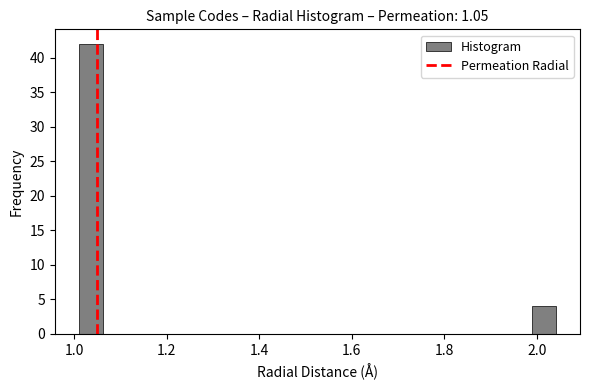

Around what value on the x-axis is the tallest bar? Give the approximate position of its centre, as read against the axis.

1.04